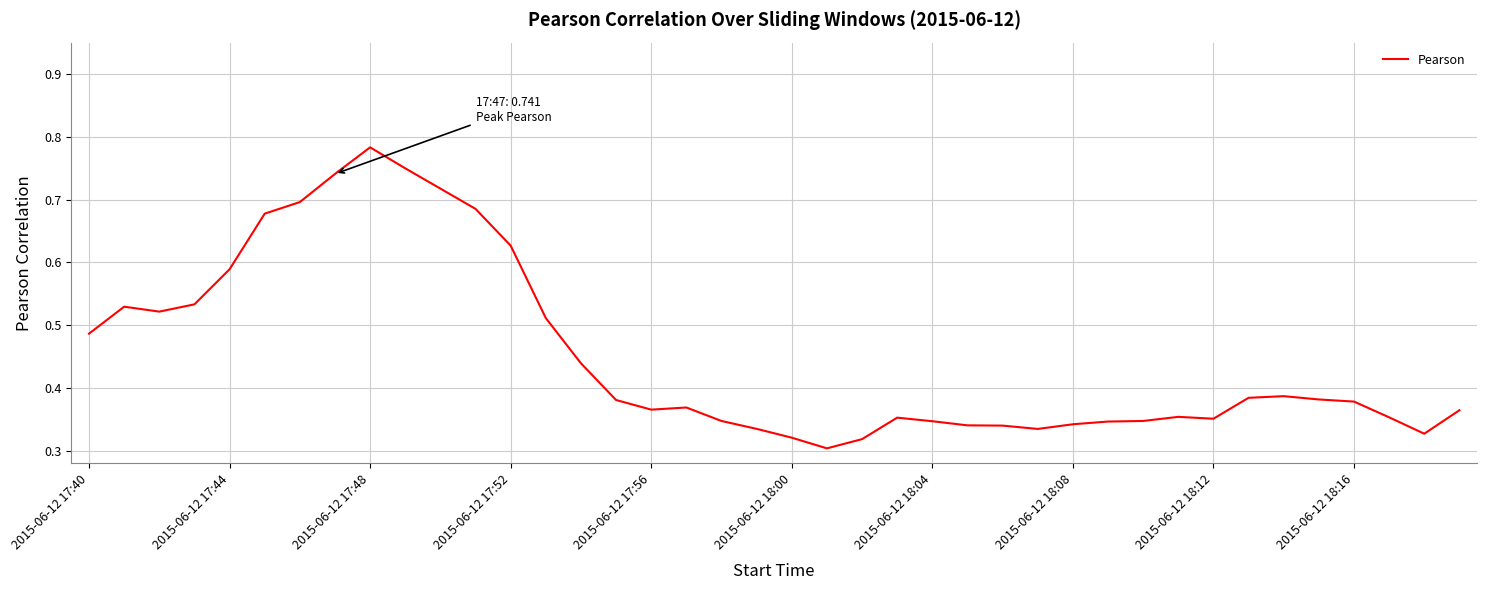

What is the maximum value shown in the chart?

0.8